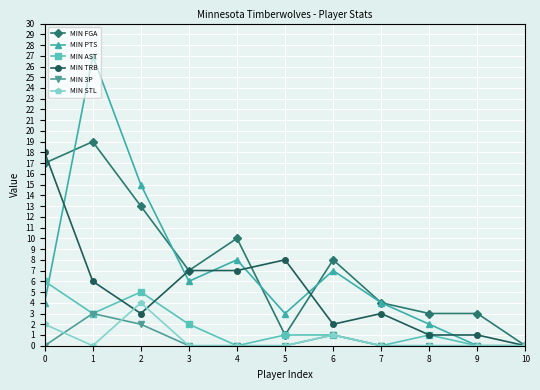

Where do MIN PTS and MIN AST first cross each other?

0 and 1